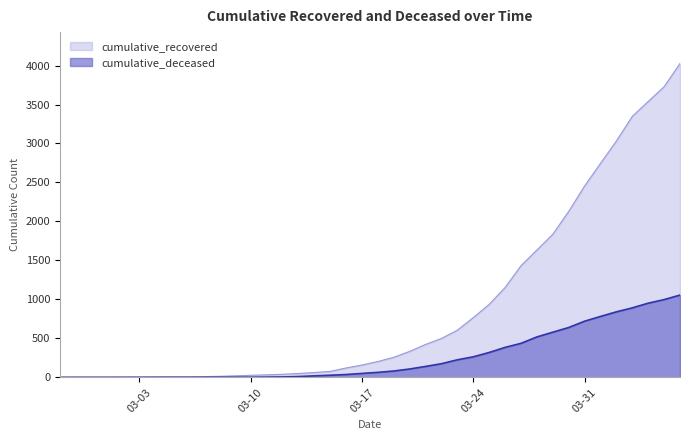

Does the chart display data point markers on the line(s)?

No